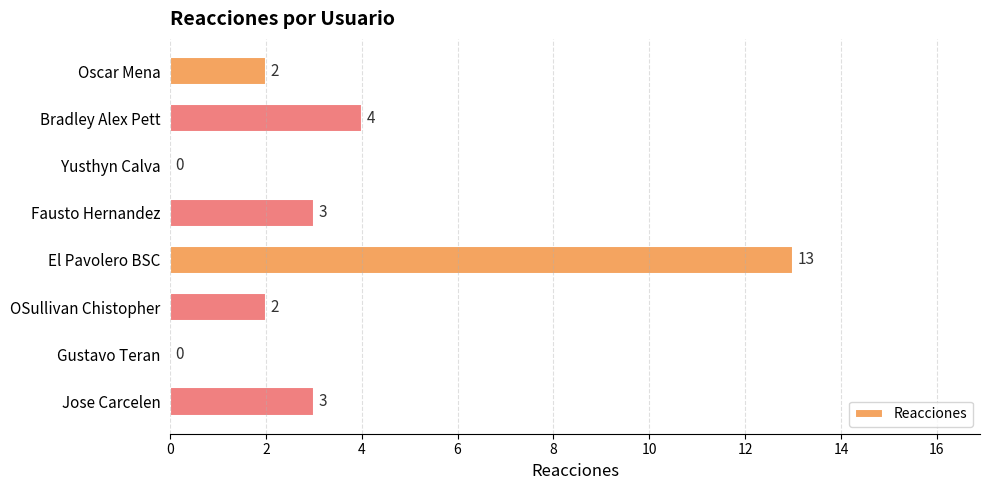

True or false: the data shows 3 at Oscar Mena.

False